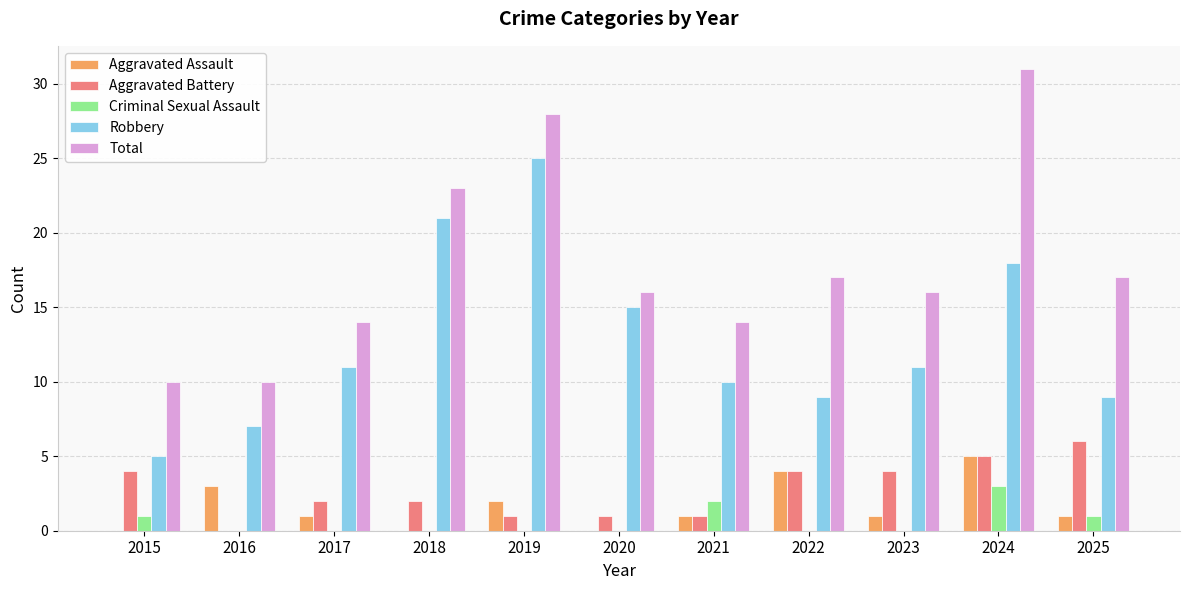

How many series are shown in this chart?

5